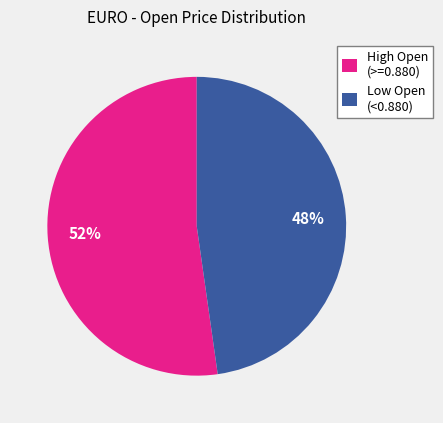

Rank the categories by value from lowest to highest.

Low Open (<0.880), High Open (>=0.880)